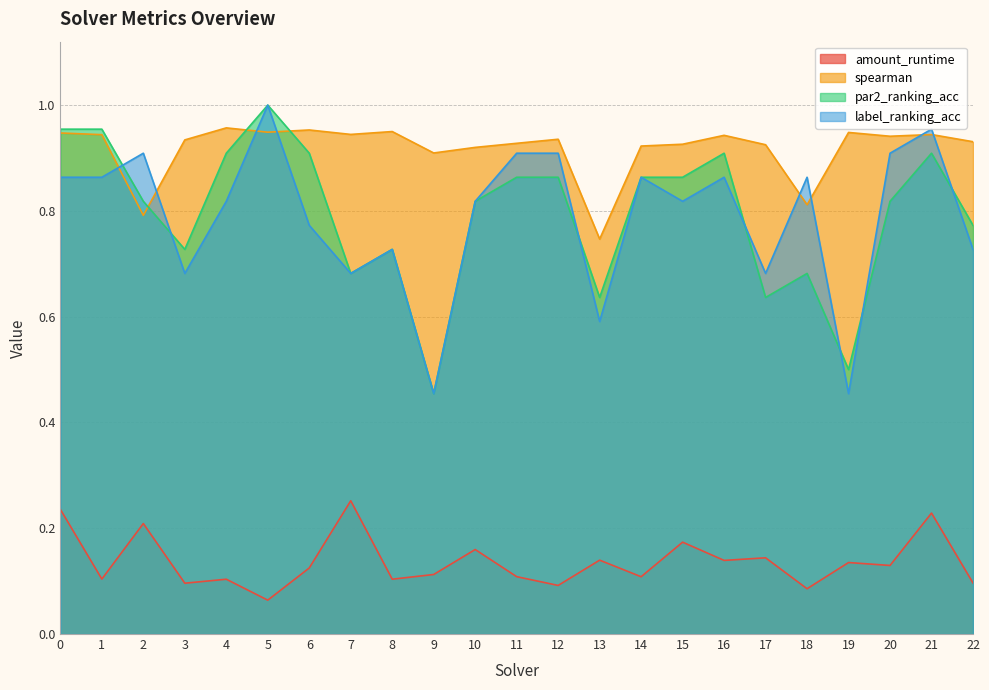

Does the chart display data point markers on the line(s)?

No